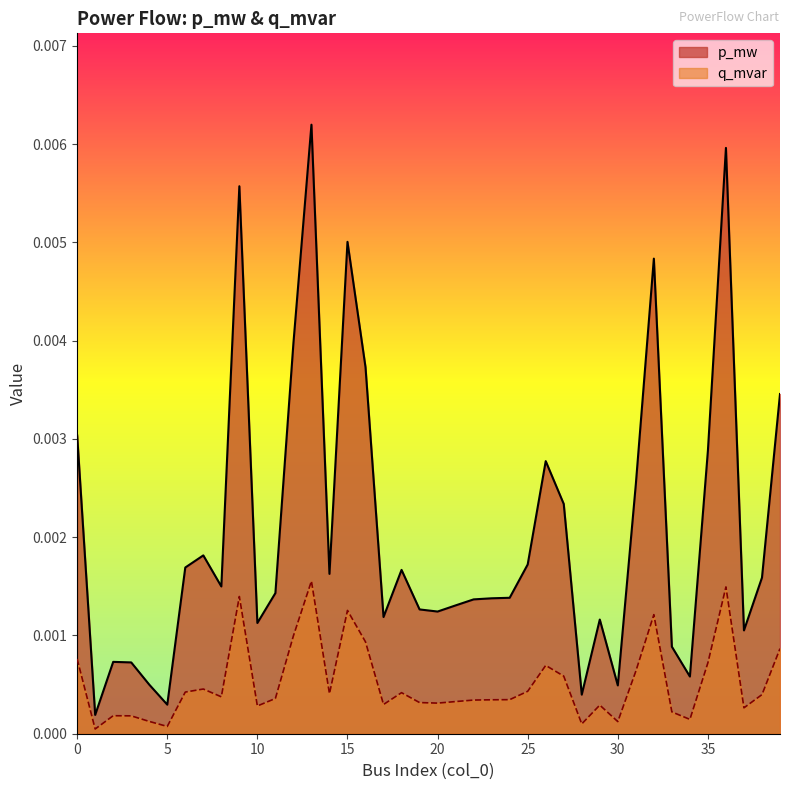

At which category does q_mvar reach its first local peak?

2